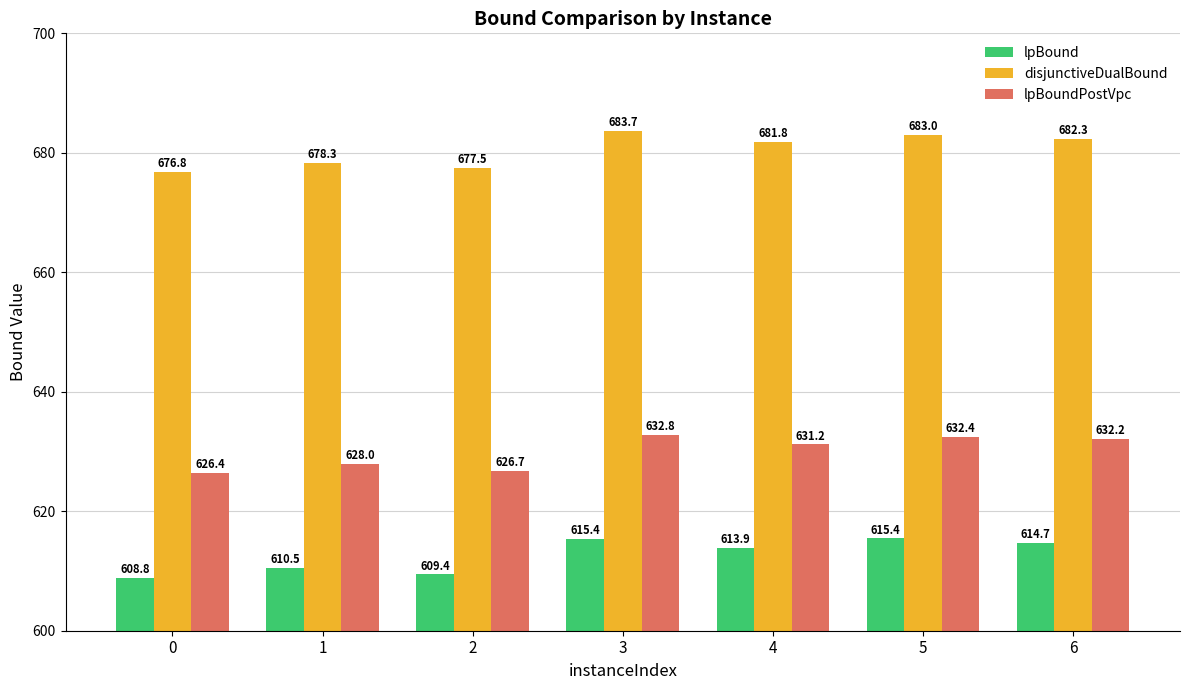

Count the number of categories in the chart.

7